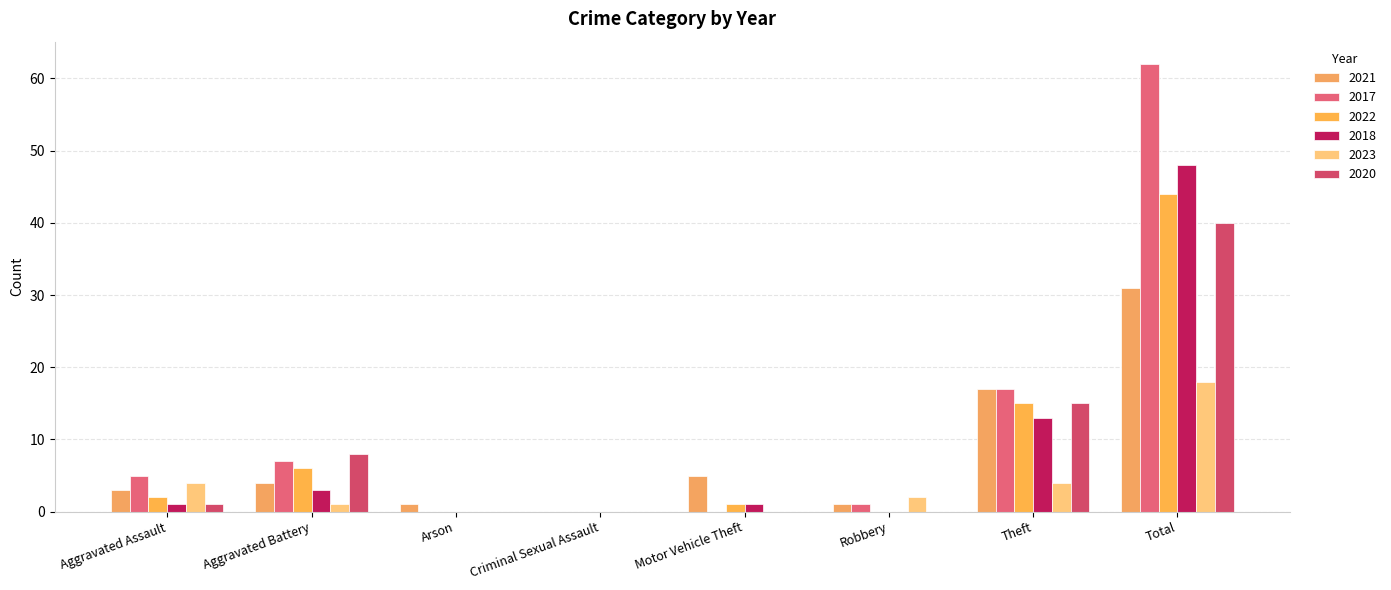

Count the number of data series in this chart.

6